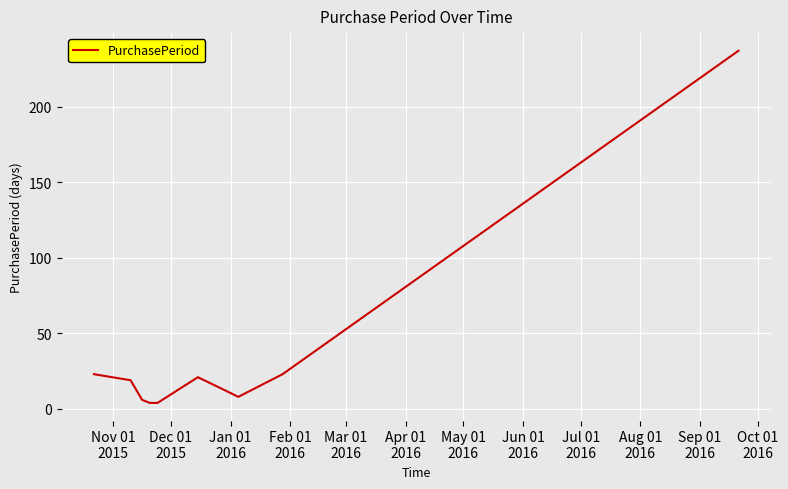

How many lines are shown in the chart?

1